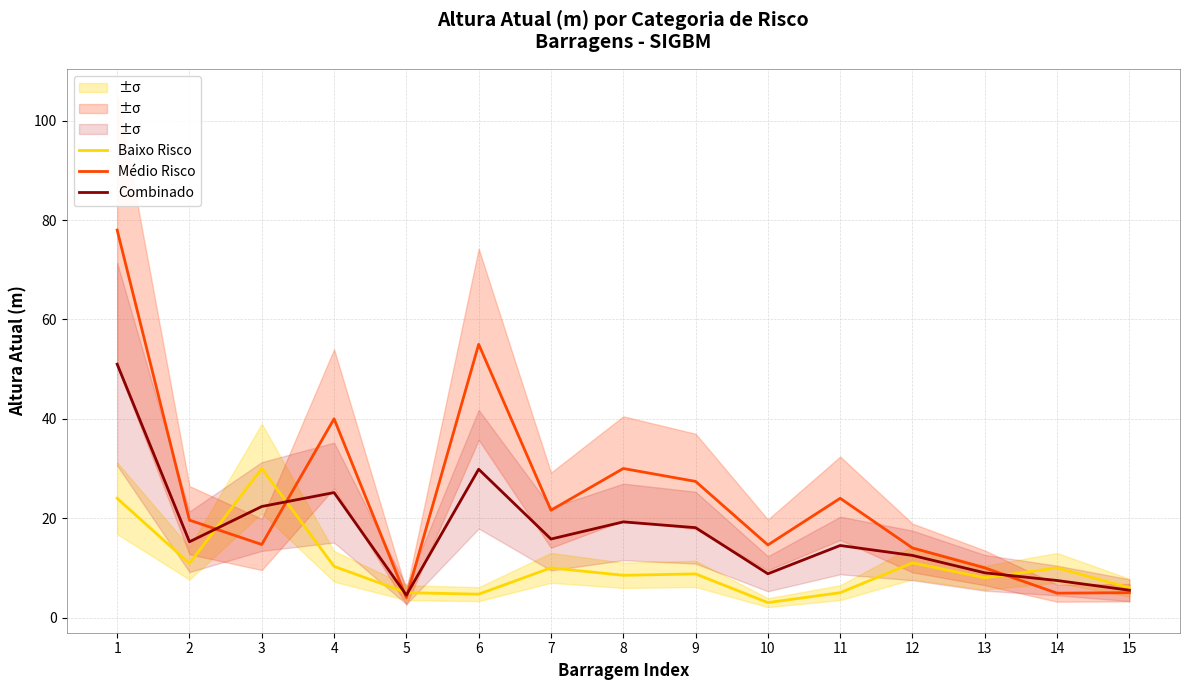

Reading right to left, list all the values displayed in this chart.

Baixo Risco: 6.0	10.0	8.0	11.0	5.0	3.0	8.8	8.5	10.0	4.7	5.0	10.3	30.0	10.9	24.0
Médio Risco: 5.0	4.9	10.0	14.0	24.0	14.6	27.4	30.0	21.6	55.0	4.0	40.0	14.7	19.6	78.0
Combinado: 5.5	7.5	9.0	12.5	14.5	8.8	18.1	19.2	15.8	29.9	4.5	25.1	22.4	15.2	51.0